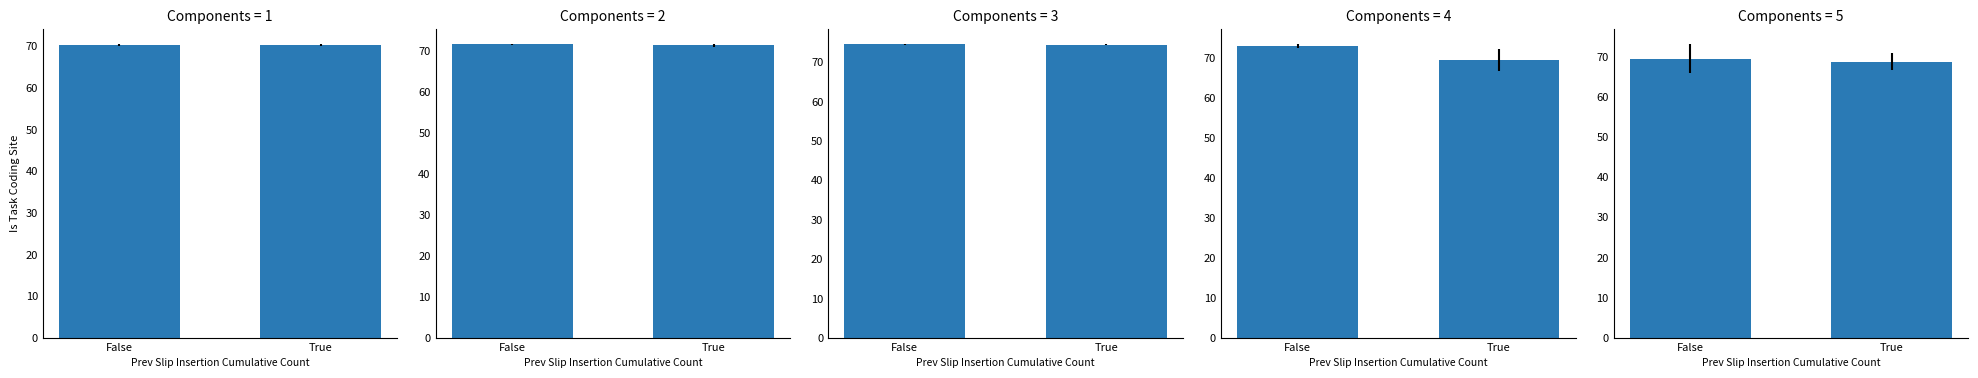

Which label corresponds to the largest value in the chart?

False